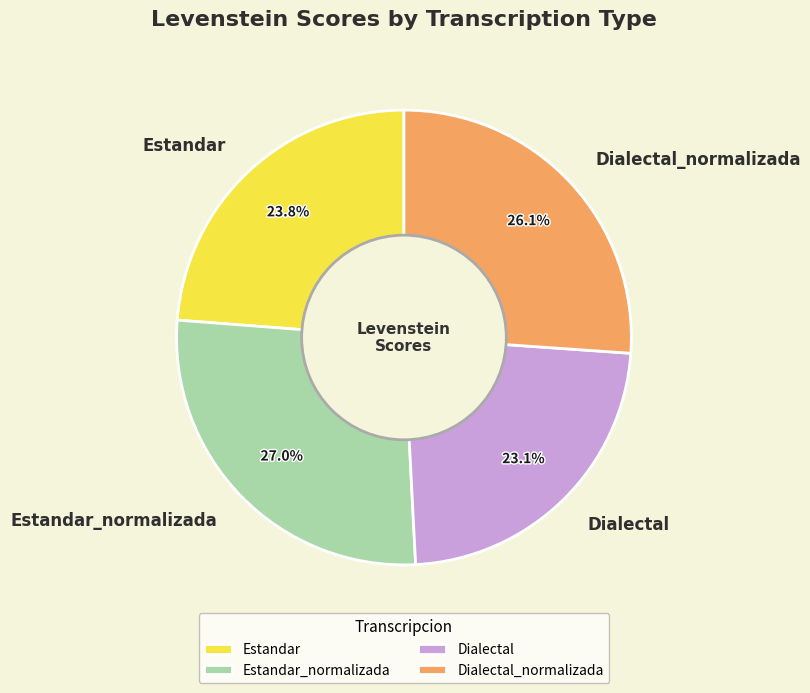

Between Estandar_normalizada and Estandar, which is larger?

Estandar_normalizada